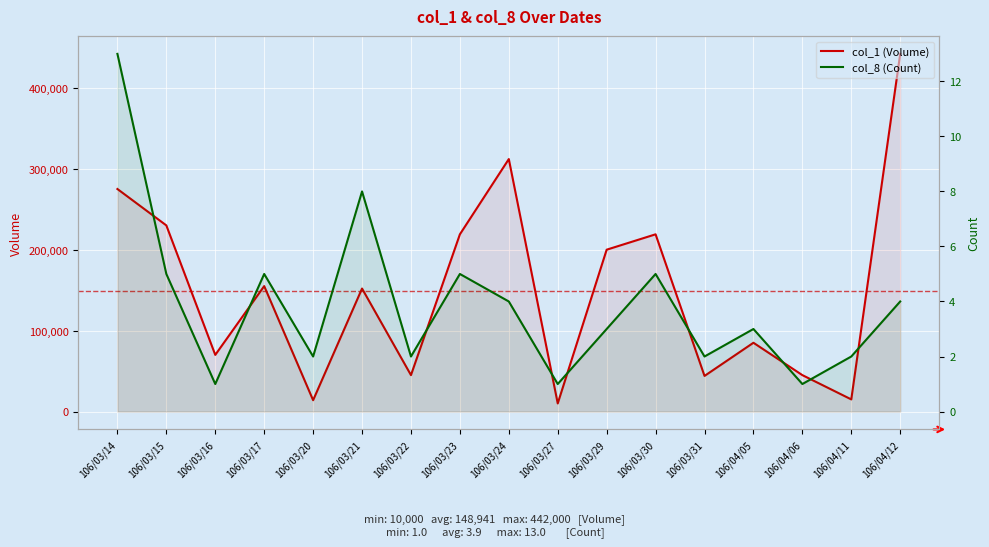

How many lines are shown in the chart?

2